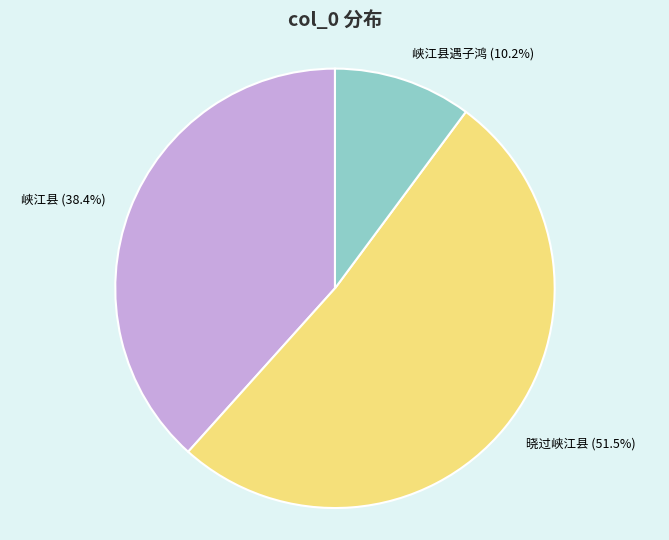

To the nearest percent, what is the average slice percentage?

33%